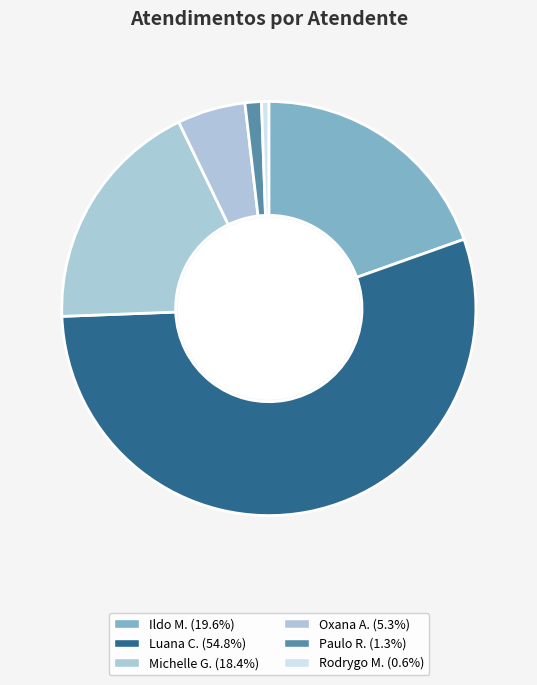

How many slices are in this pie chart?

6